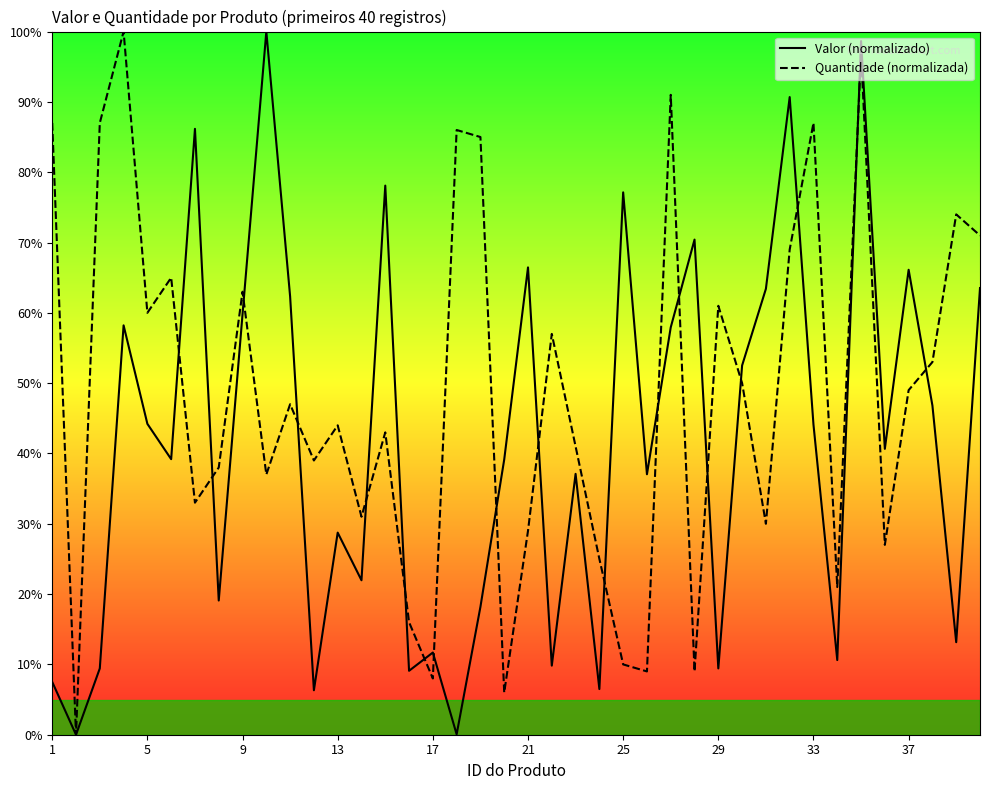

Rank the series at 27 from highest to lowest value.

Valor (normalizado), Quantidade (normalizada)